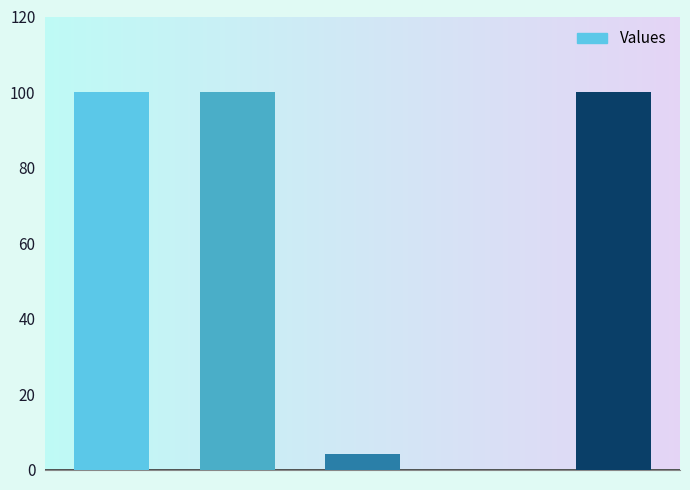

What is the sum of all values?

304